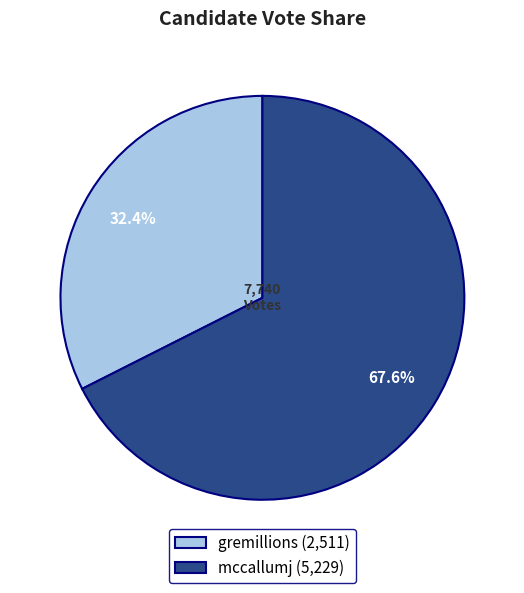

Is there a majority slice in this chart?

Yes